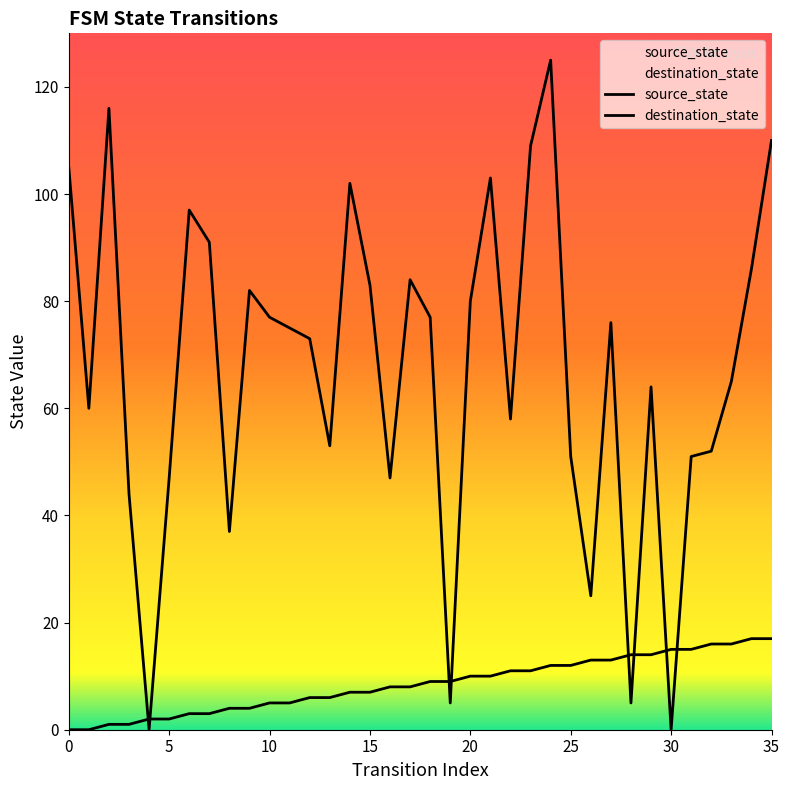

What is the spread (max minus min) of values at 16?

39